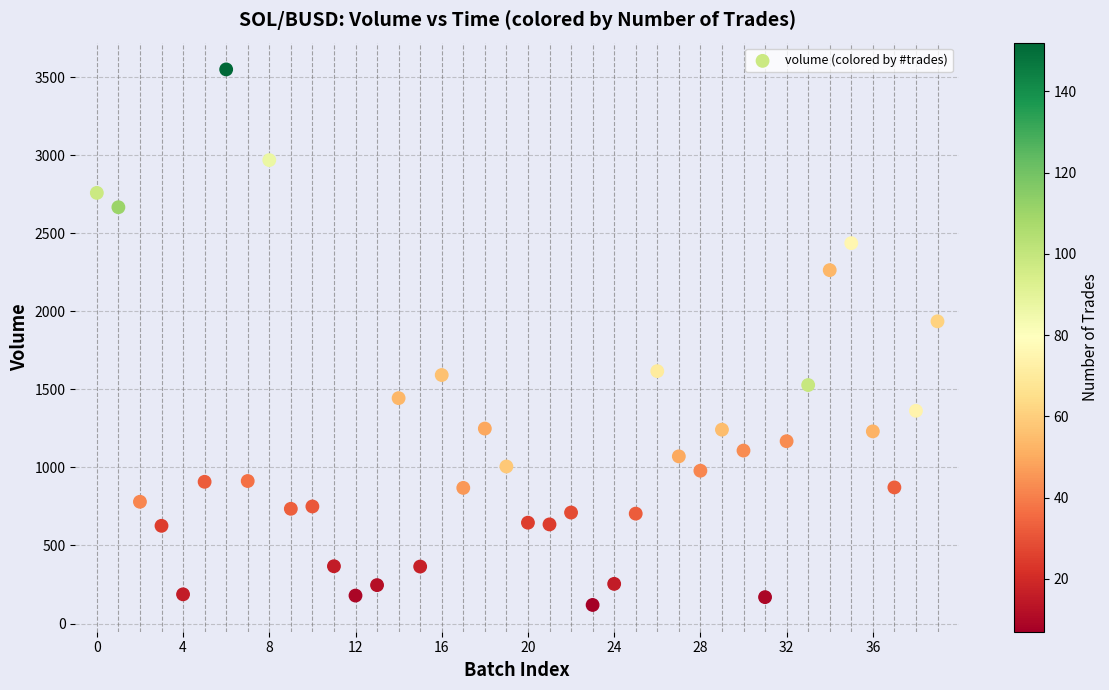

What is the range of Y values (max minus min)?

3431